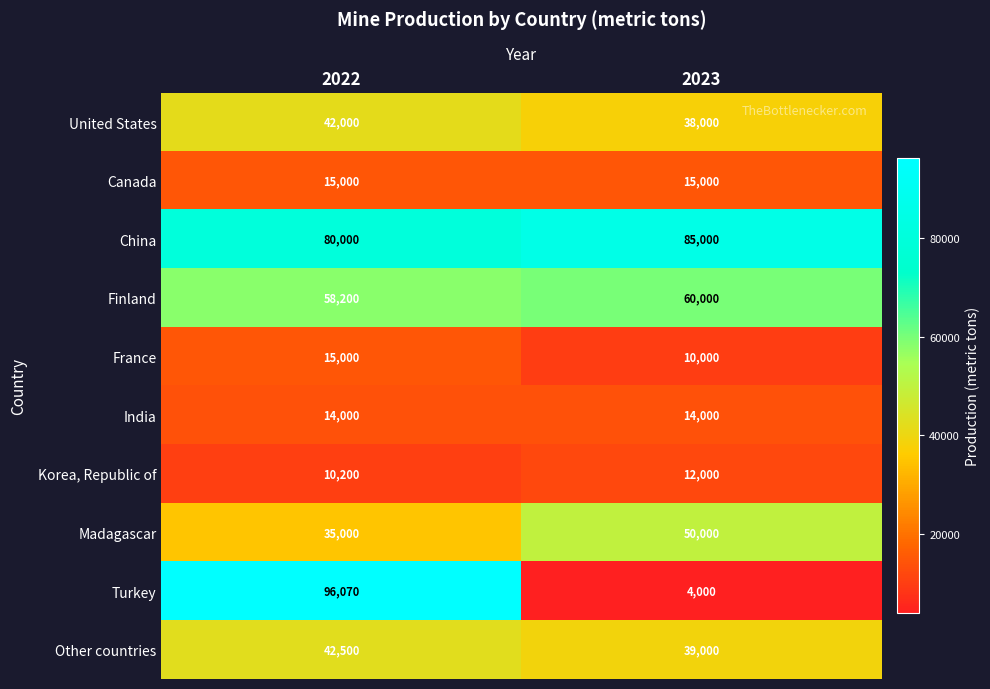

Between 2022 and 2023, which series saw the biggest shift?

Turkey